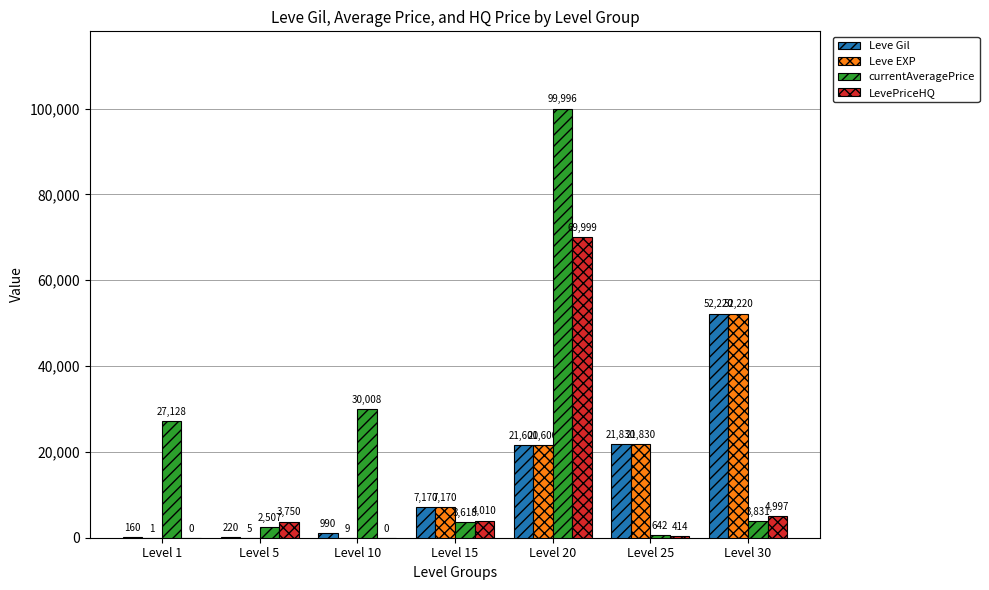

What is the spread (max minus min) of values at Level 5?

3745